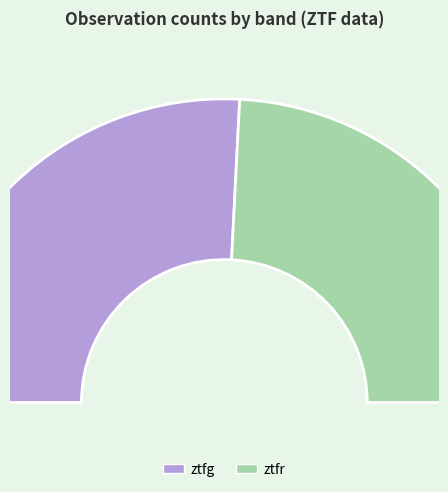

True or false: ztfr accounts for 60% of the total.

False